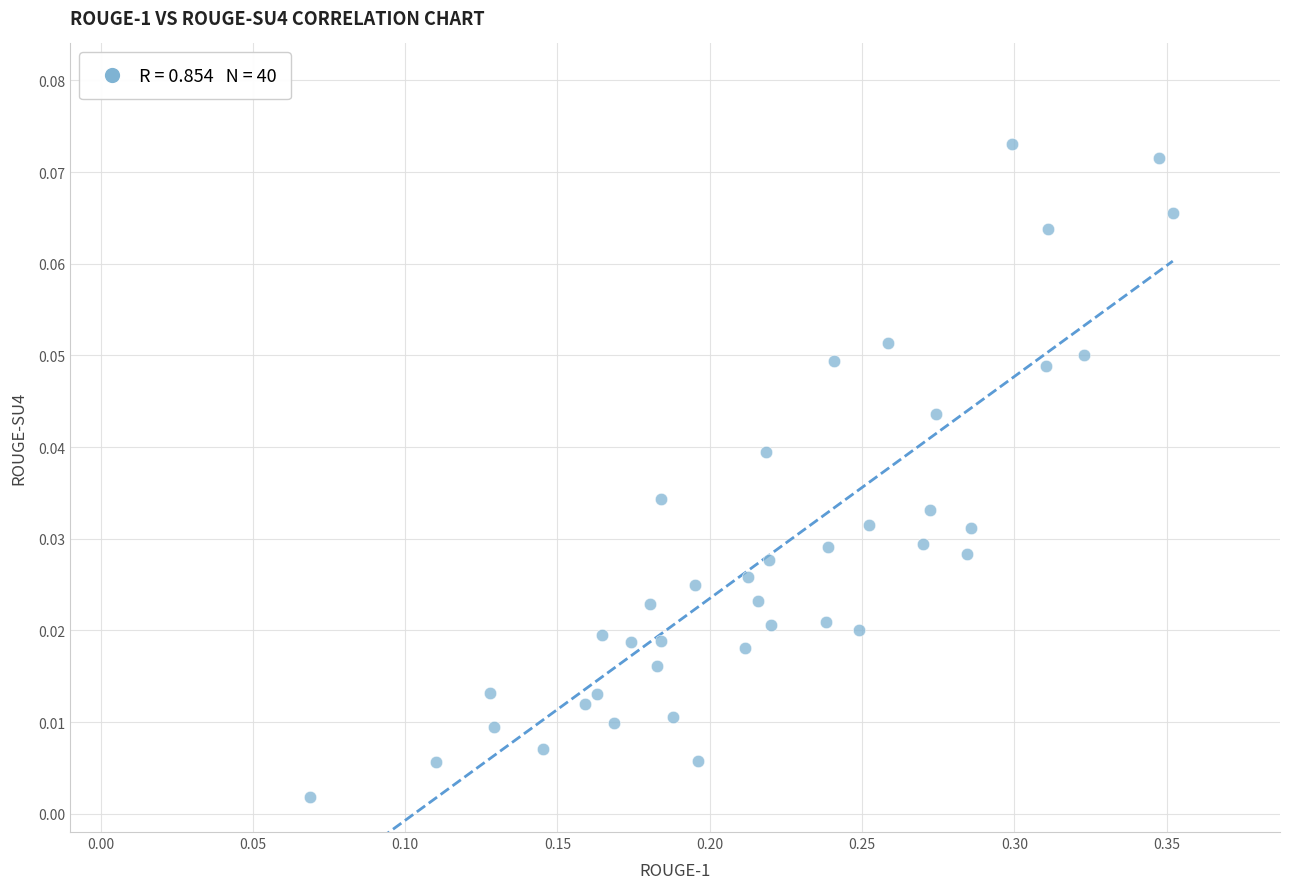

What is the range of X values (max minus min)?

0.3